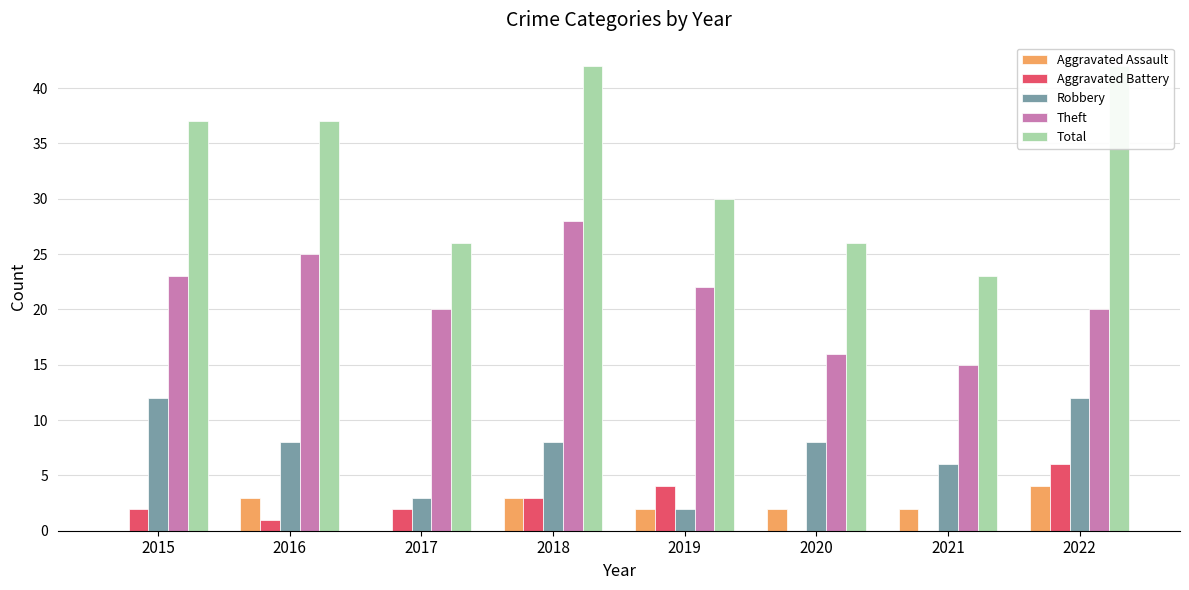

What is the value of the Theft bar at the 5th from the left?

22